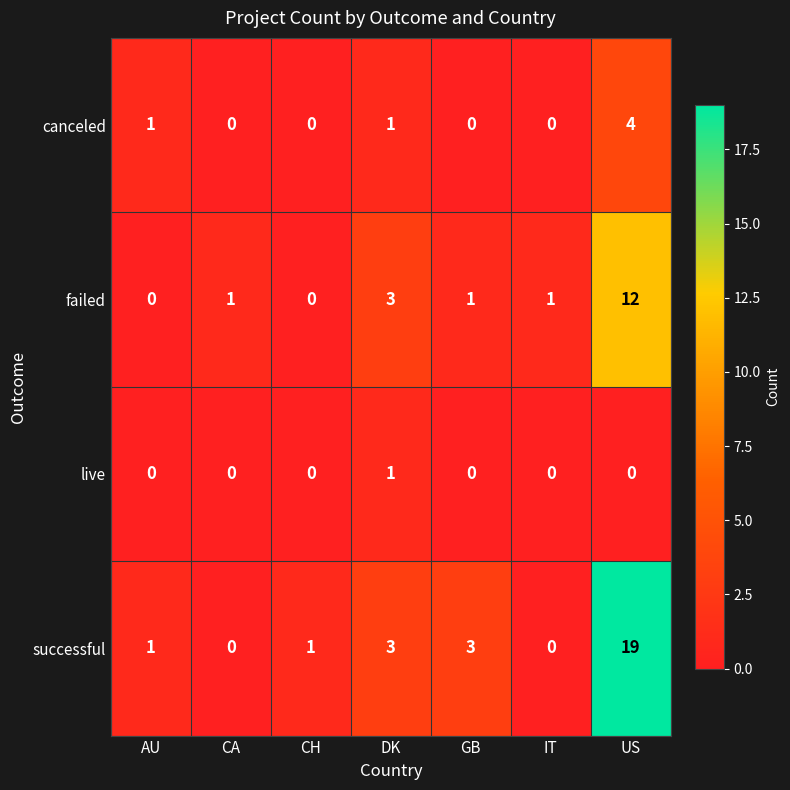

Reading right to left, list all the values displayed in this chart.

canceled: US=4	IT=0	GB=0	DK=1	CH=0	CA=0	AU=1
failed: US=12	IT=1	GB=1	DK=3	CH=0	CA=1	AU=0
live: US=0	IT=0	GB=0	DK=1	CH=0	CA=0	AU=0
successful: US=19	IT=0	GB=3	DK=3	CH=1	CA=0	AU=1